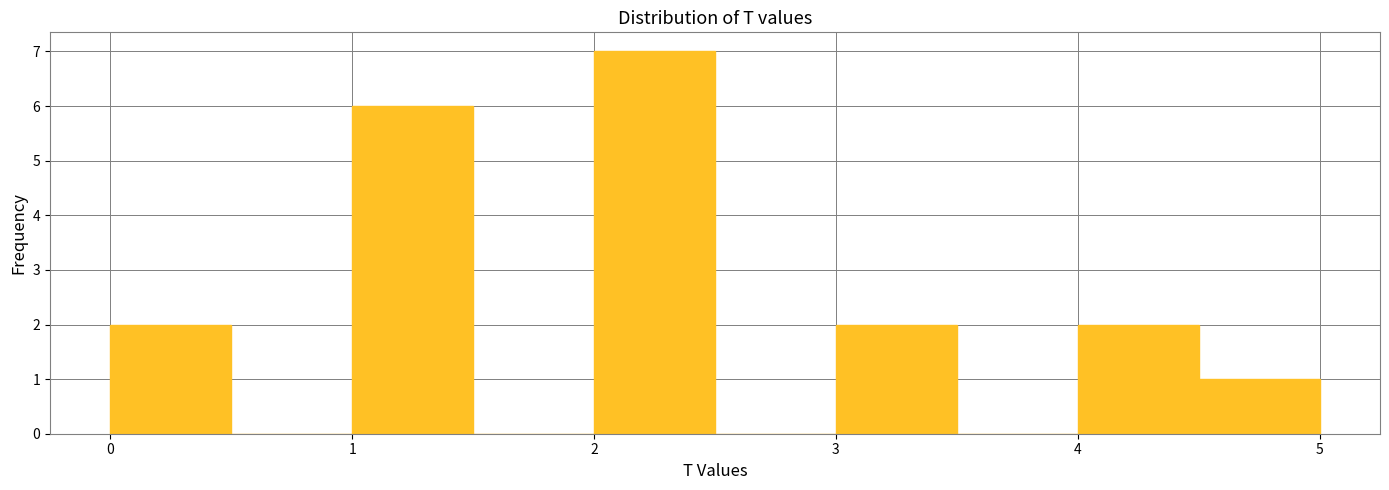

What is the height of the bar covering 0.0 to 0.5 on the x-axis? The values are not printed on the chart, so give them approximately, as read against the axis.

2